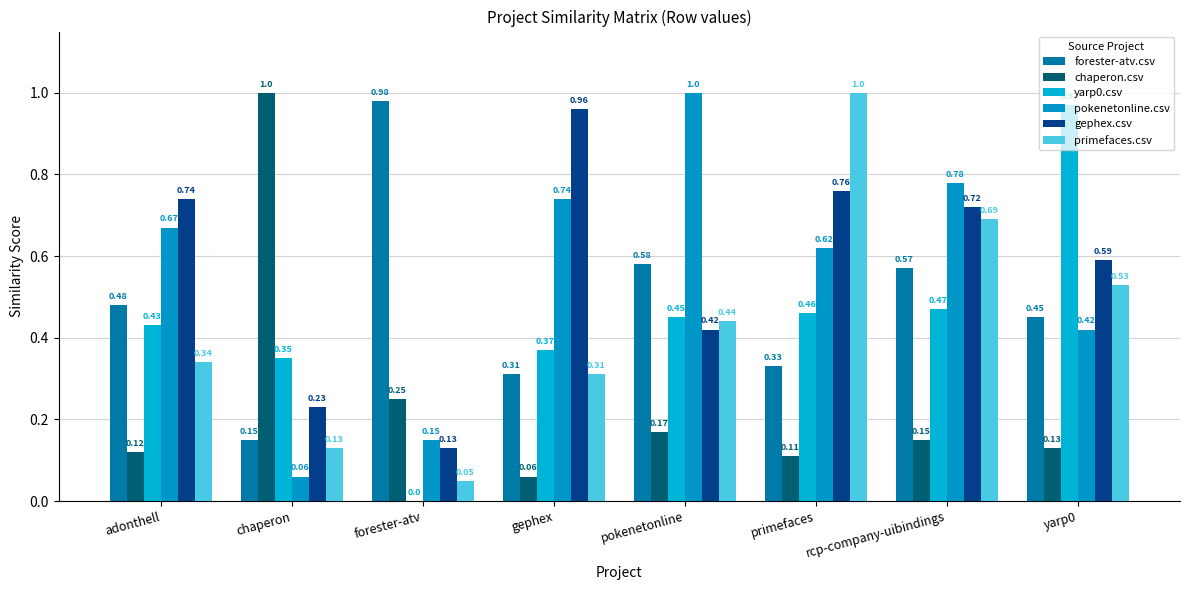

What is the spread (max minus min) of values at pokenetonline?

0.8